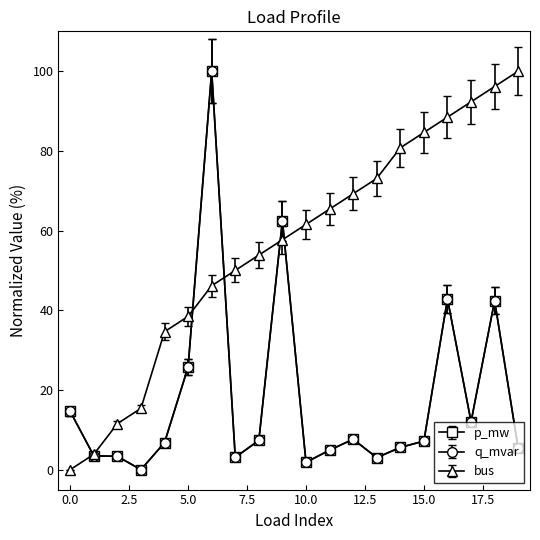

At which label is bus closest to 50?

7